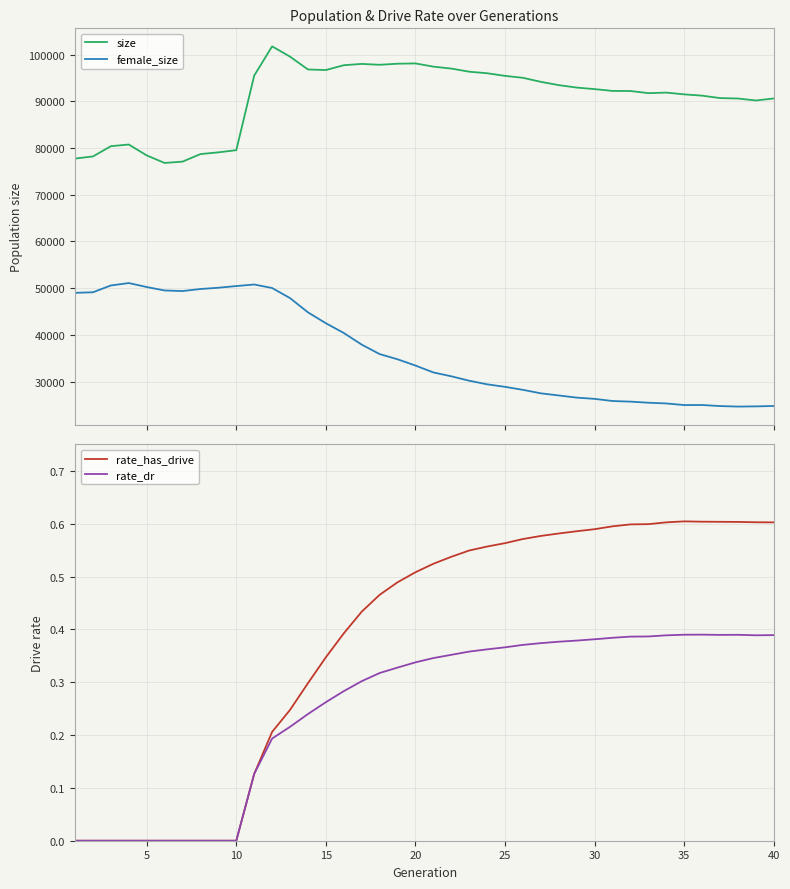

Is it true that rate_dr equals 0.6 at 25?

False